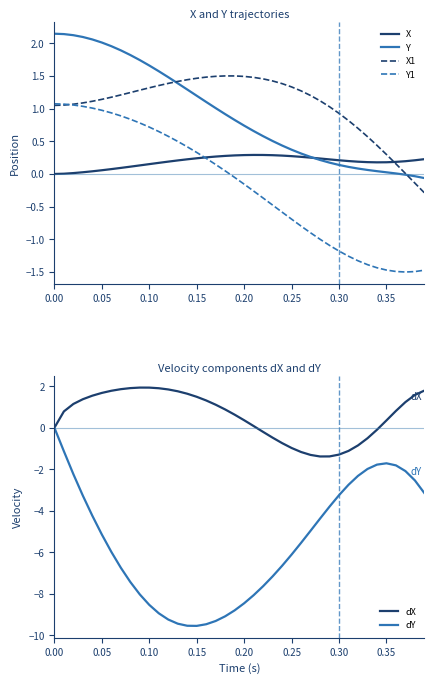

True or false: X has a value of -0.0 at 0.00.

True